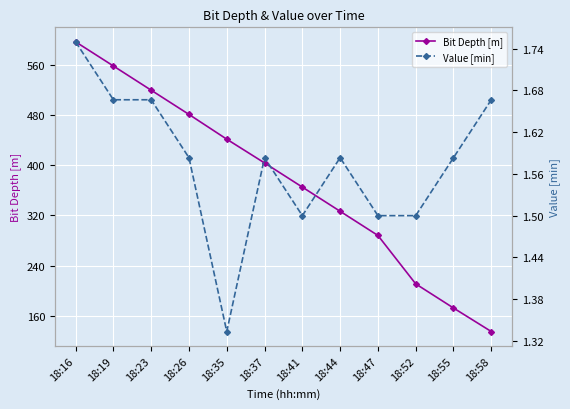

True or false: Bit Depth [m] and Value [min] cross at least once.

False